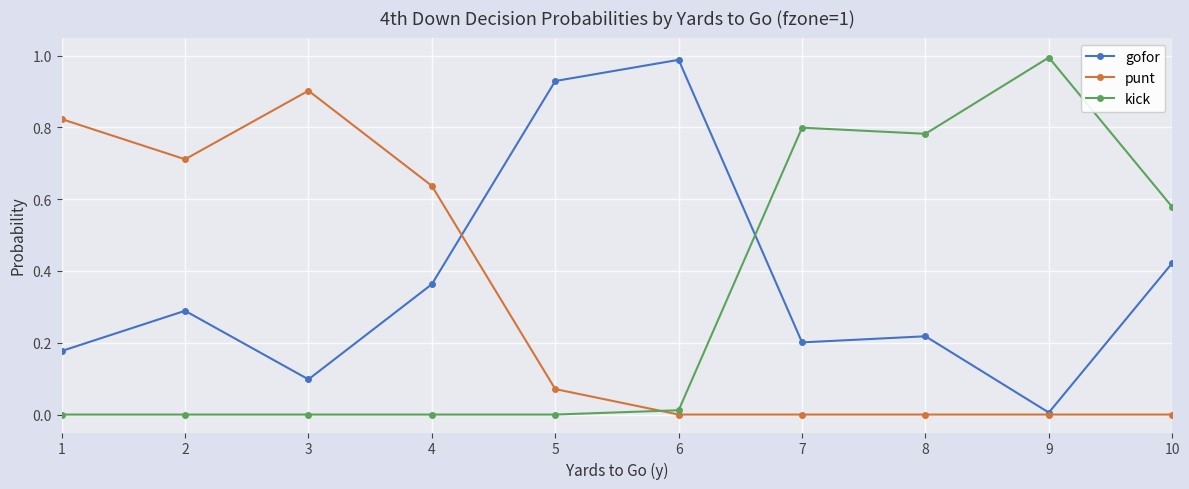

Between 3 and 8, which series saw the biggest shift?

punt